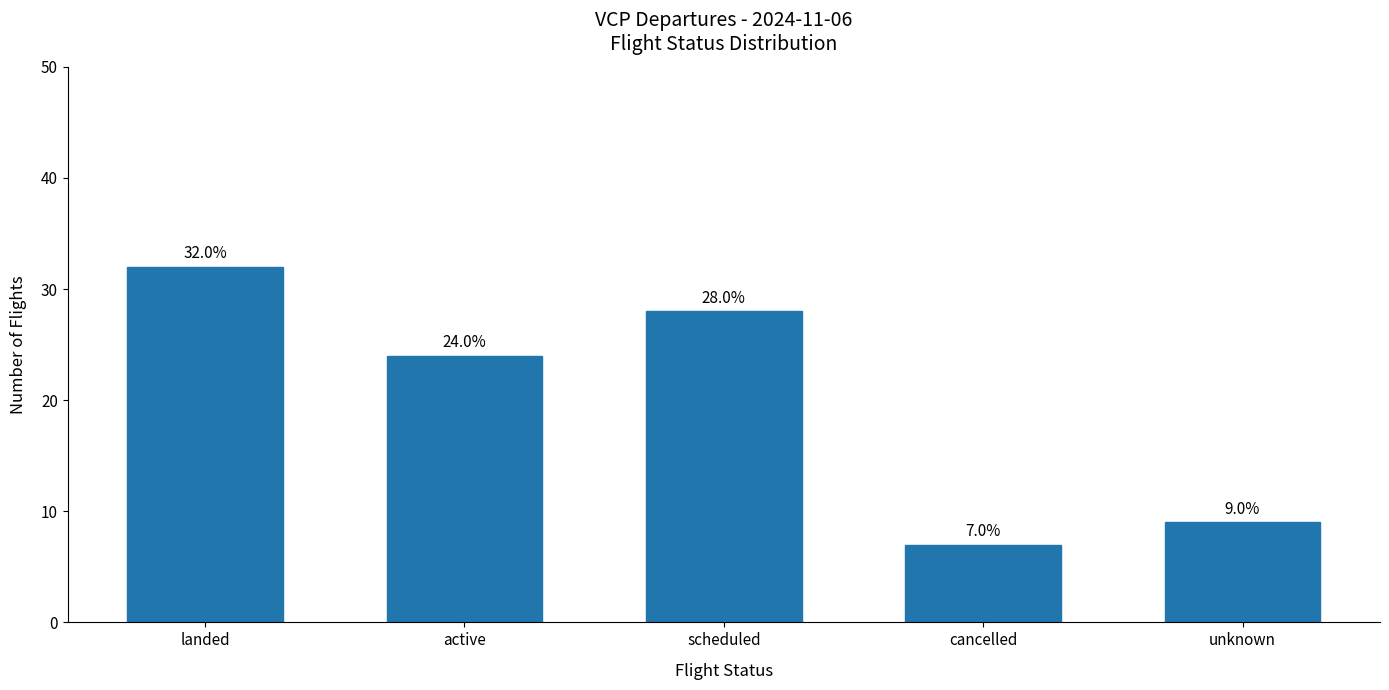

Approximately how many times larger is the value at unknown compared to active?

0.4